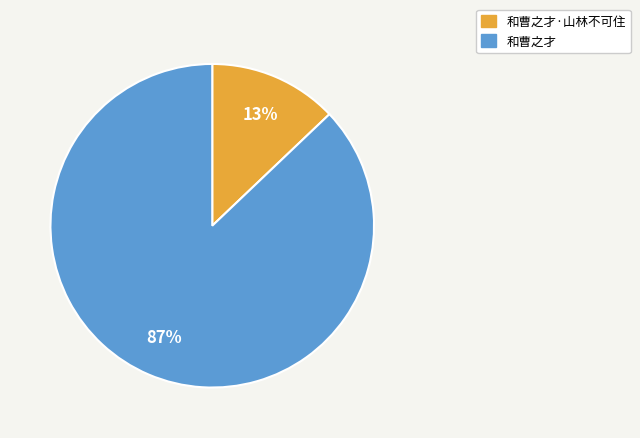

Between 和曹之才·山林不可住 and 和曹之才, which is larger?

和曹之才